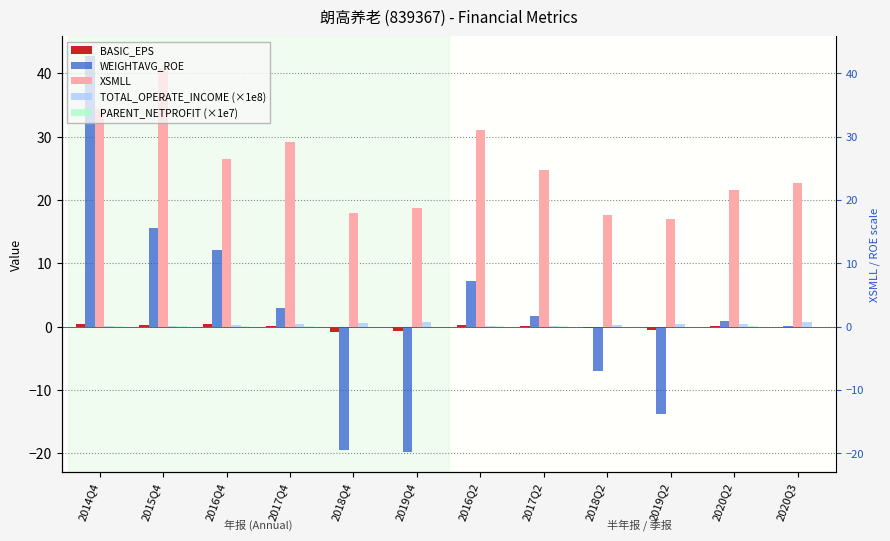

What is the label of the 5th bar from the left?

2018Q4